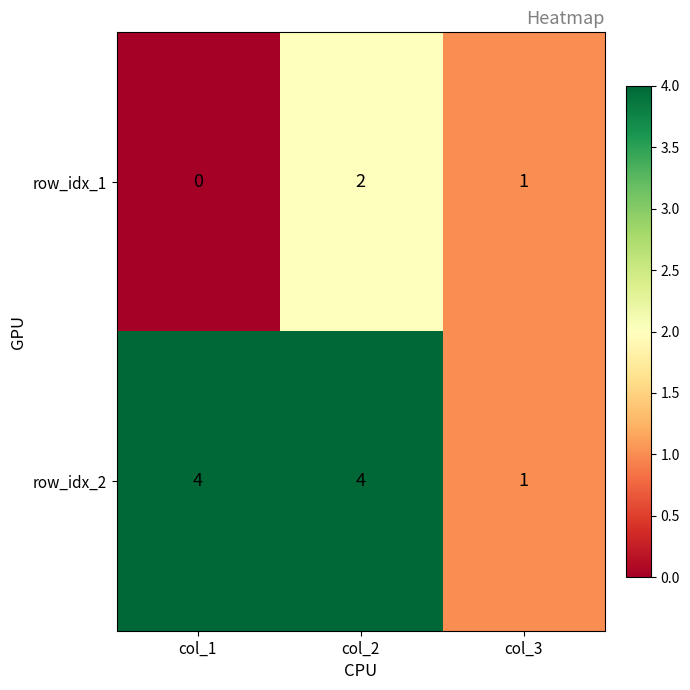

True or false: row_idx_2 has a value of 1 at col_3.

True